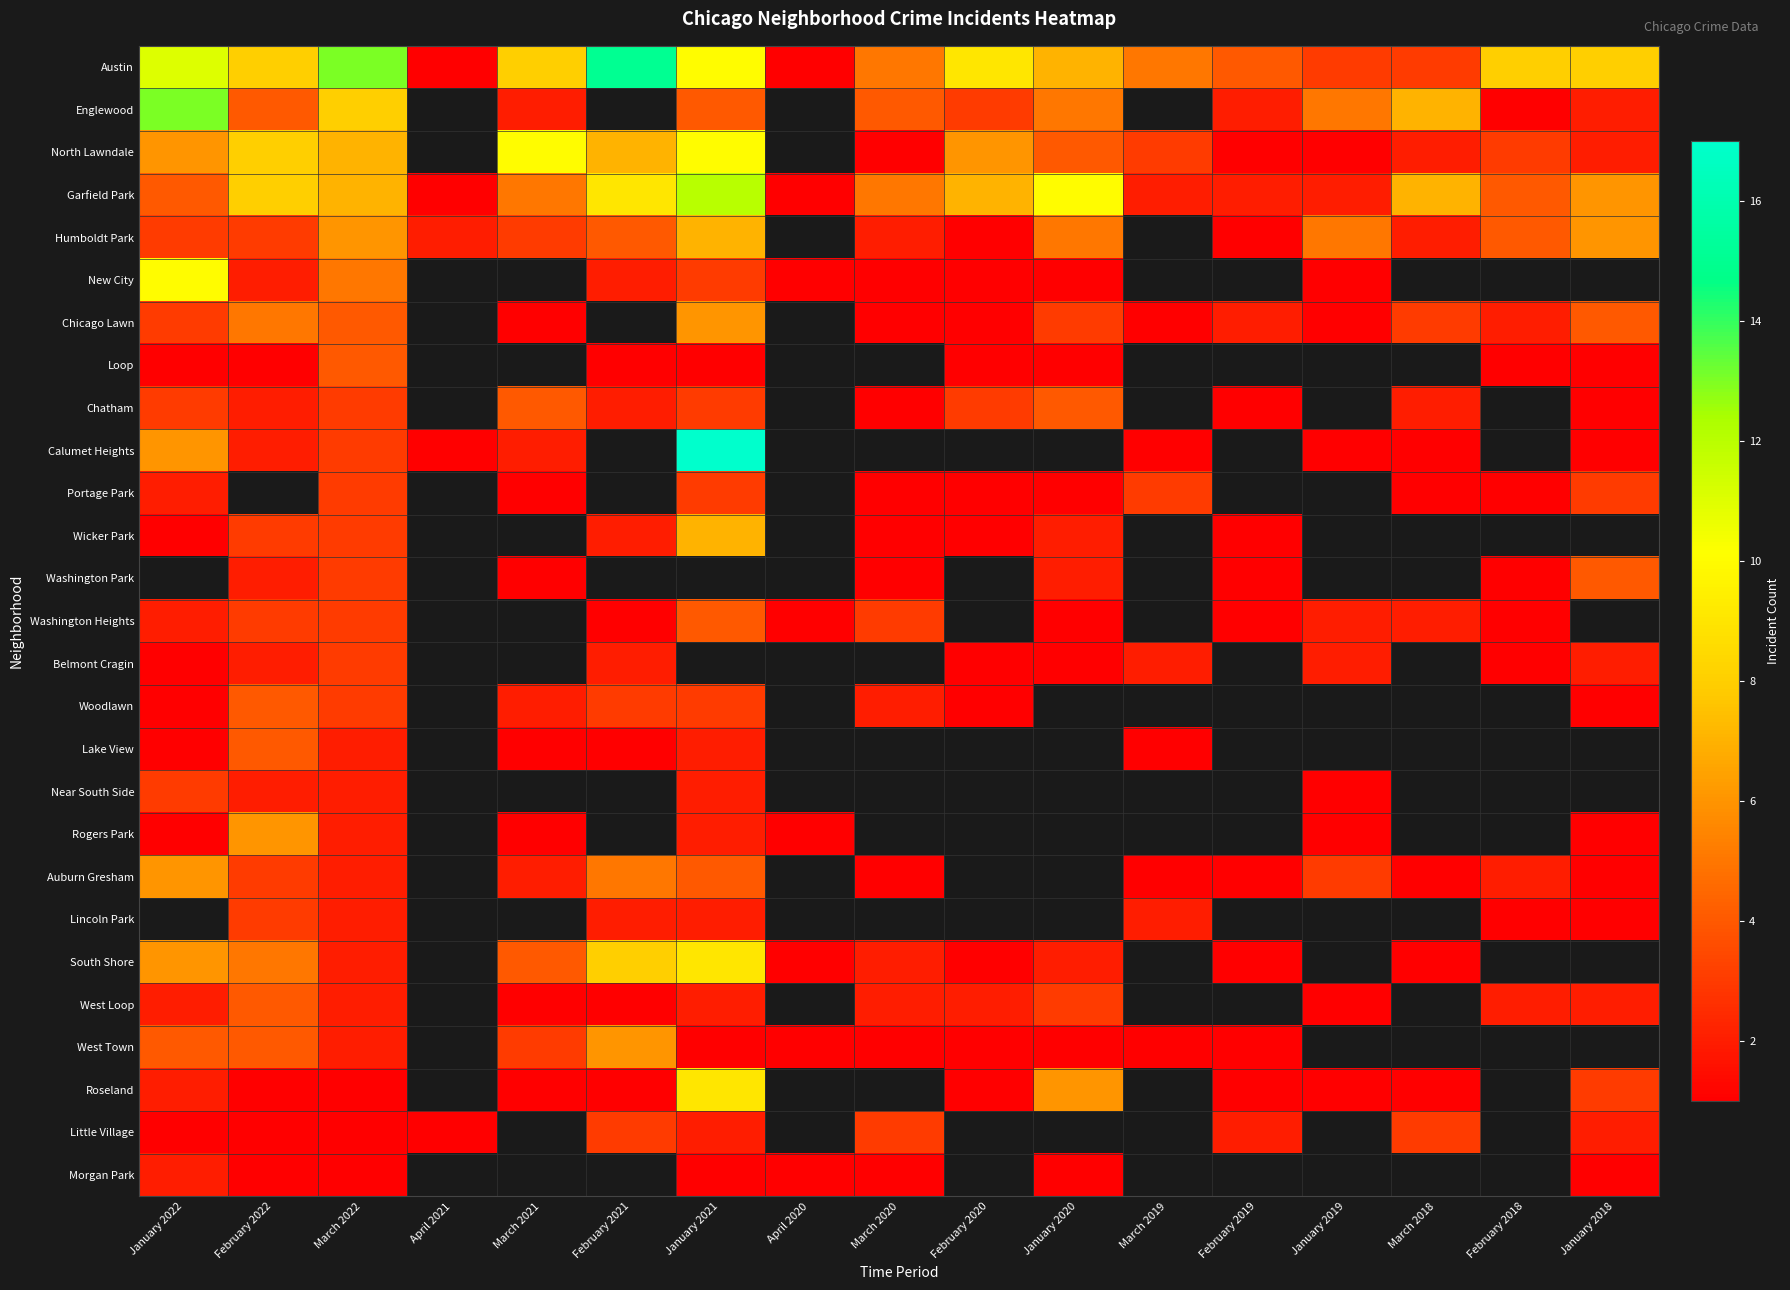

The North Lawndale series shows 6.0 at February 2020. True or false?

True